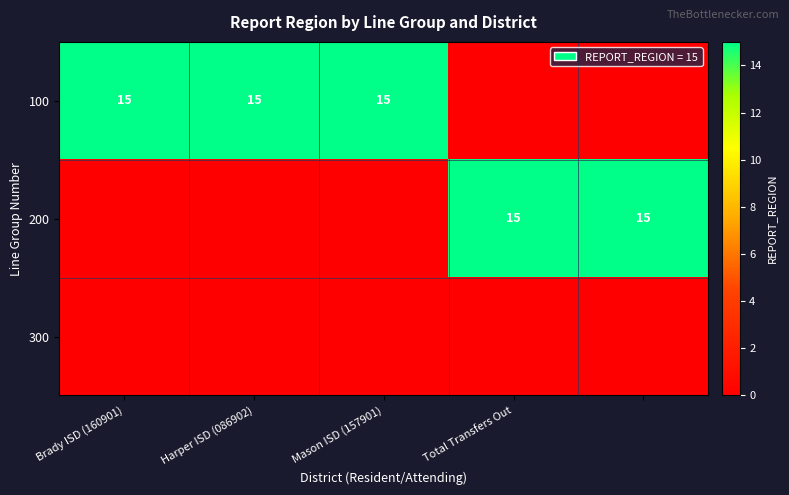

The value of 100 at Mason ISD (157901) is 15. True or false?

True